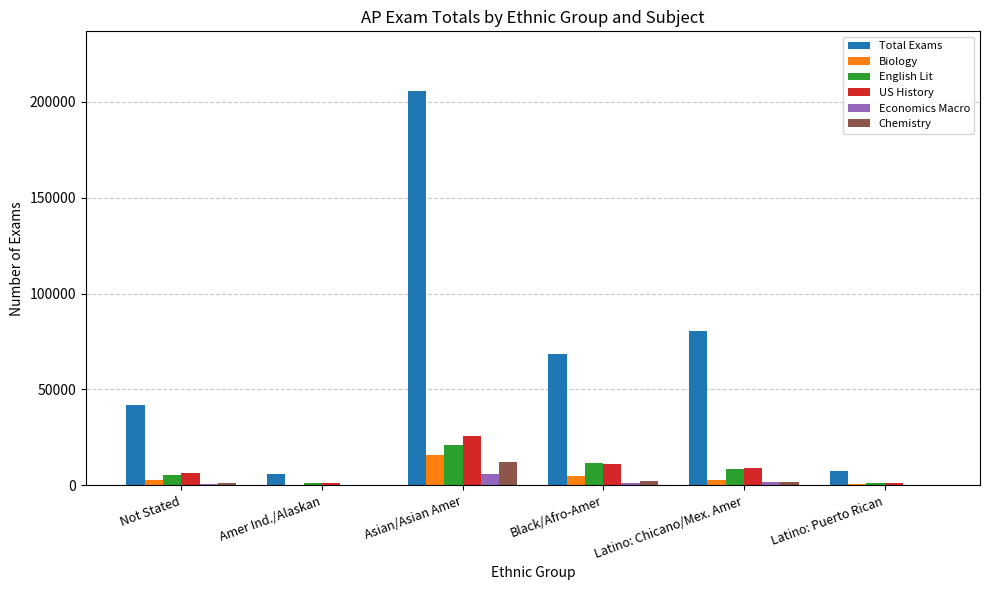

True or false: US History has a value of 12858 at Asian/Asian Amer.

False